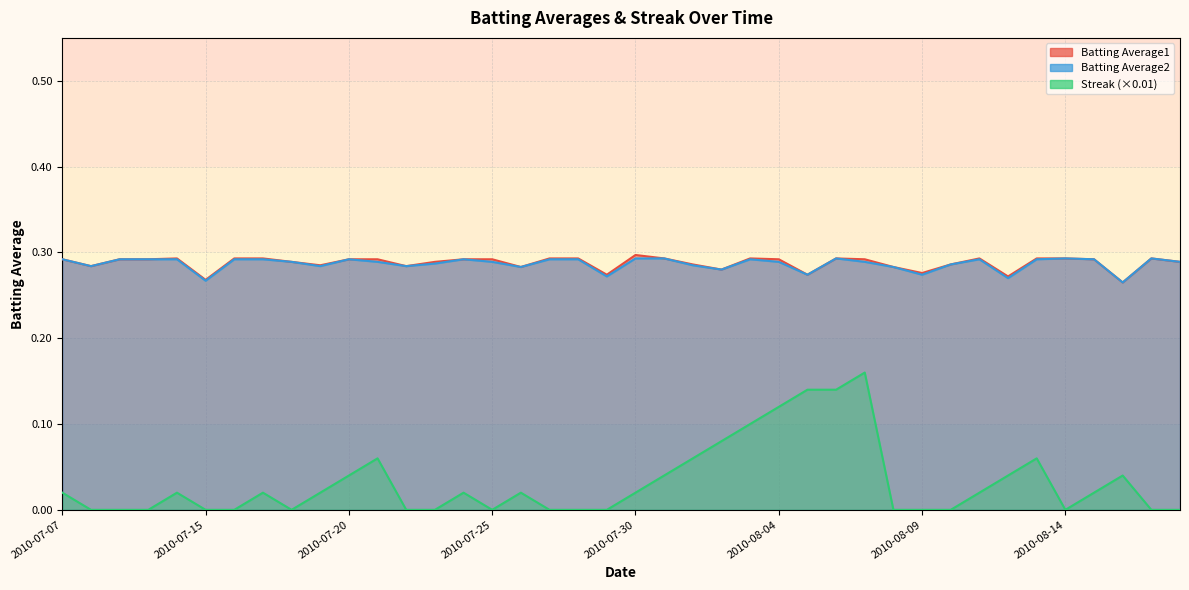

Between 2010-07-18 and 2010-08-05, which series saw the biggest shift?

Streak